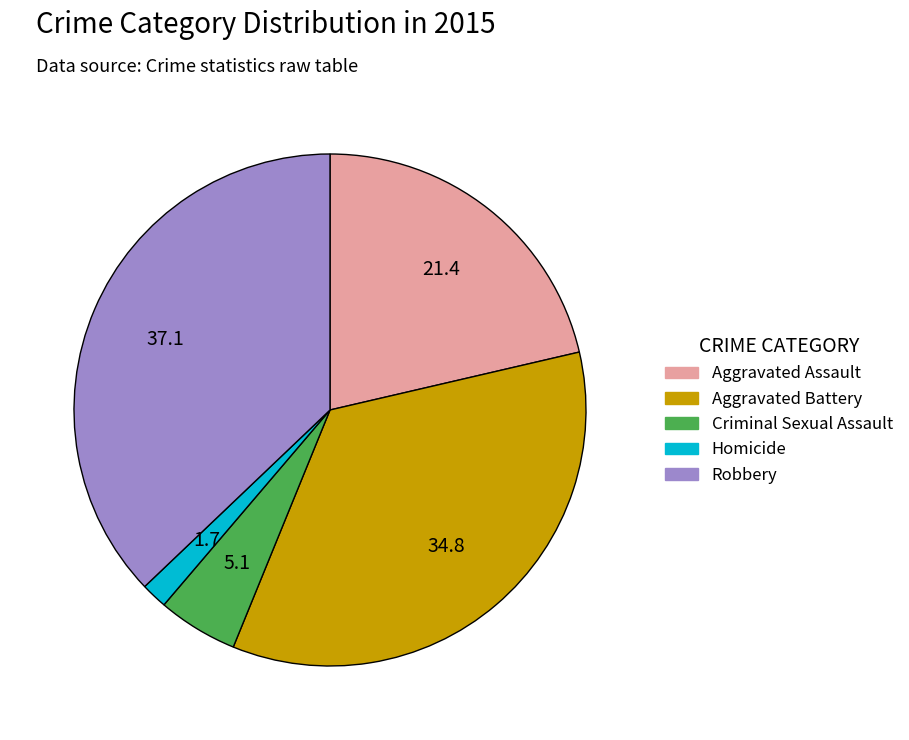

Which slice is the largest?

Robbery